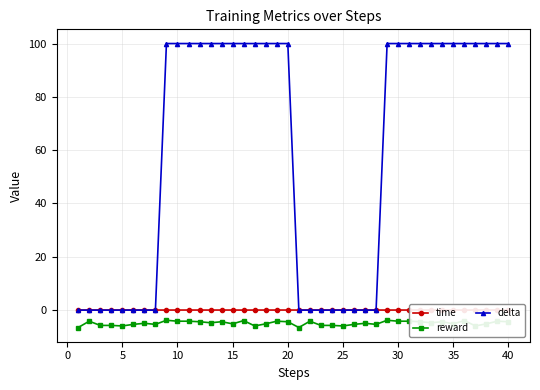

What is the value of the reward point at the 29th from the left?

-3.8